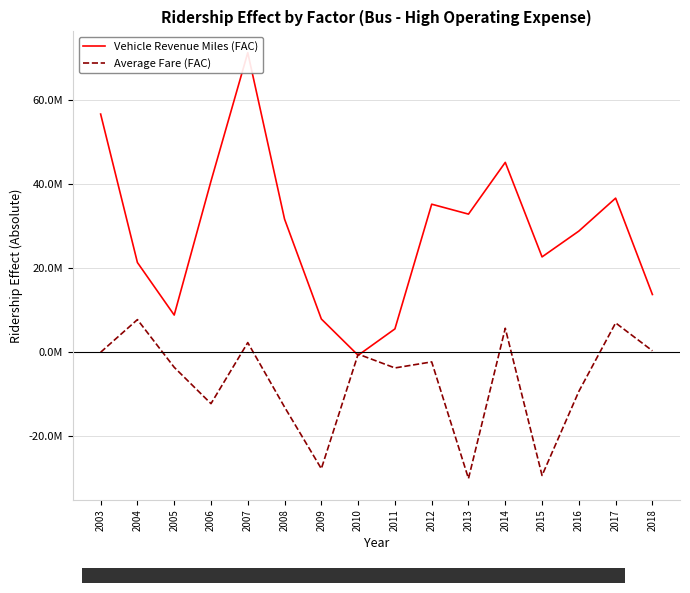

In Average Fare (FAC), how many points are higher than both neighbors (excluding endpoints)?

6